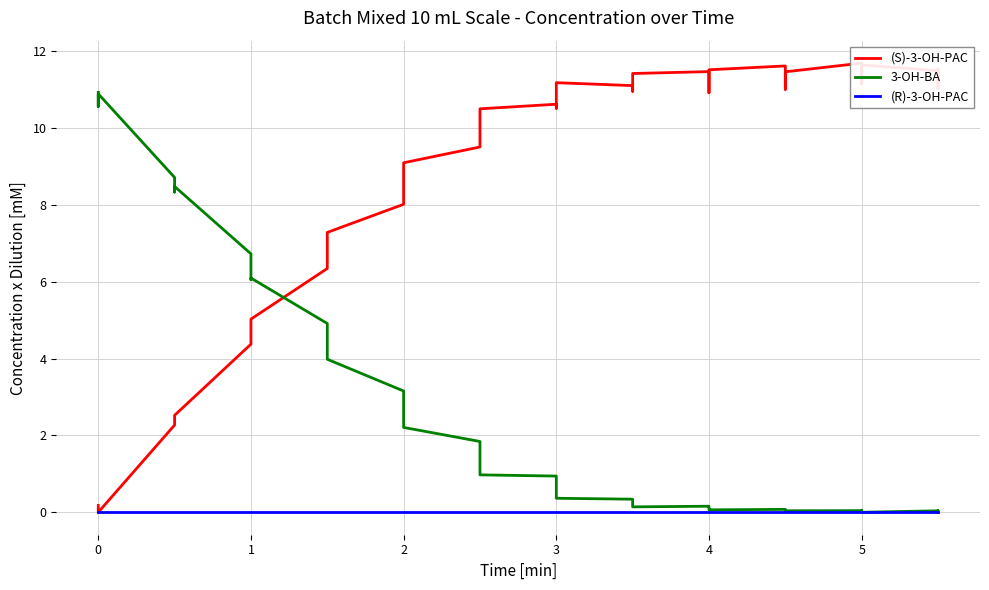

What is the sum of the (S)-3-OH-PAC values at 4 and 19?

13.0